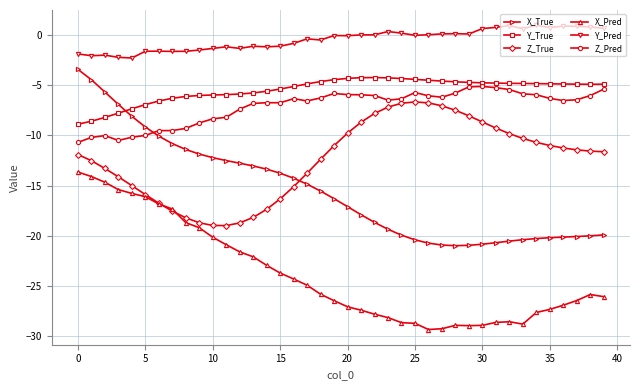

Is this an area chart (filled region under the line)?

No